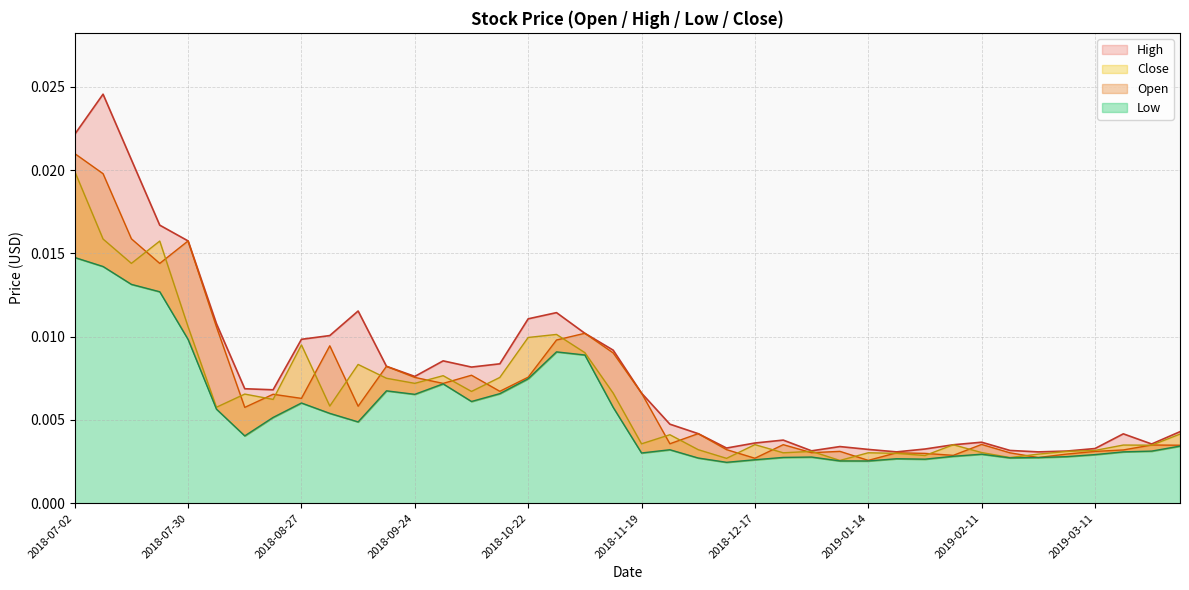

Is the value of Open at 2019-02-04 greater than the value of High at 2019-03-11?

No